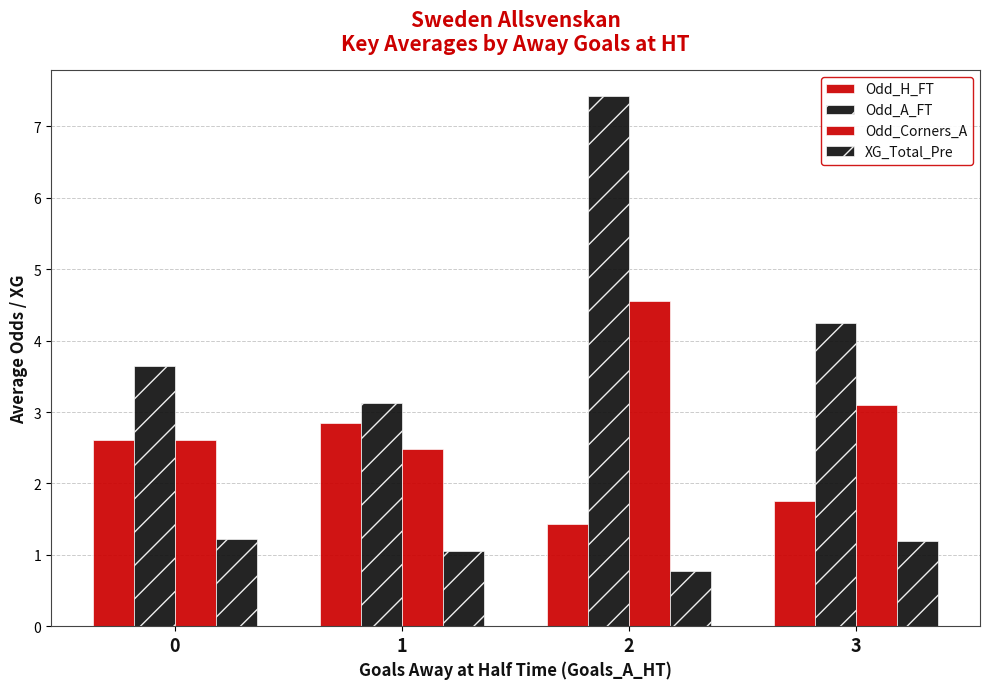

What is the lowest value of the Odd_A_FT series?

3.1